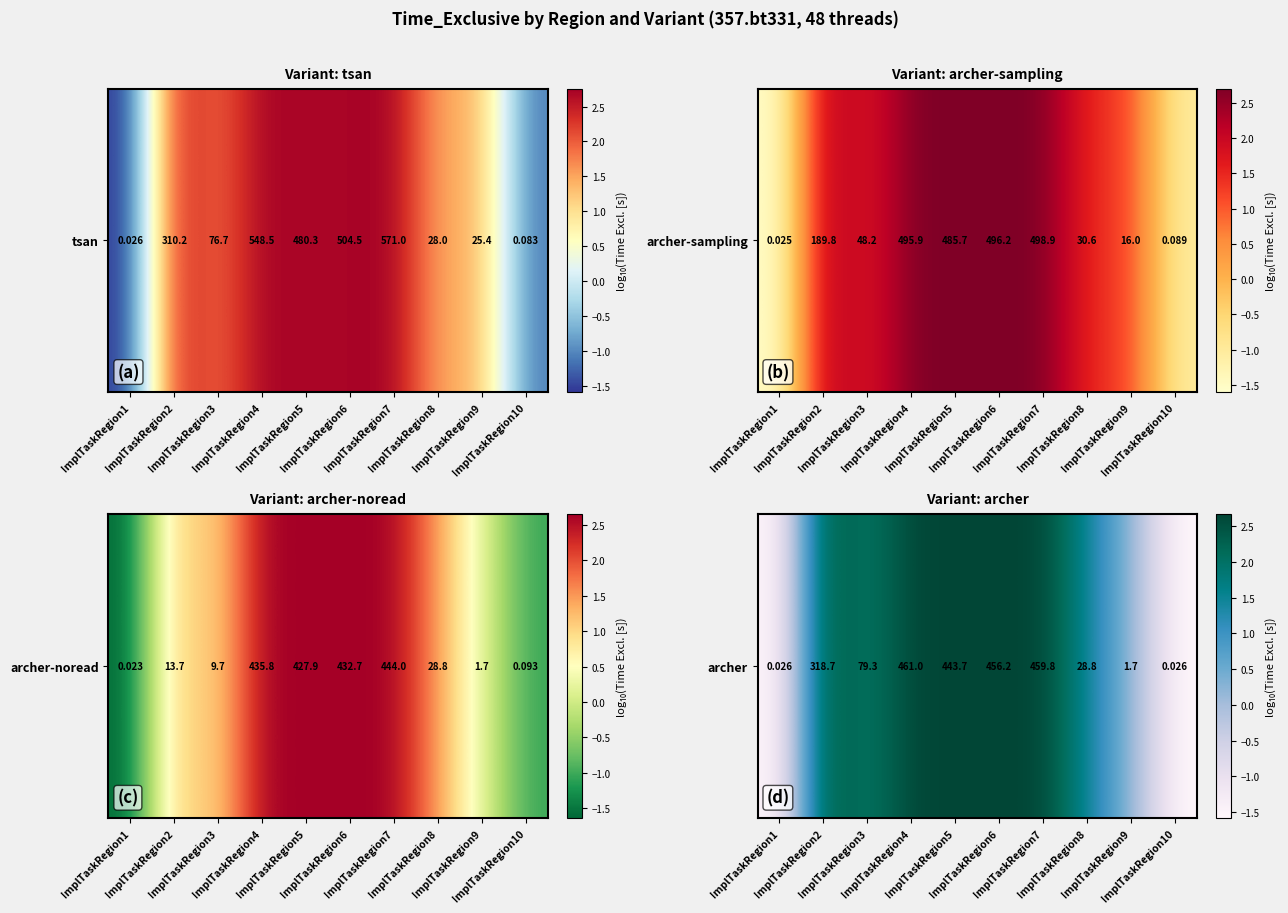

What value does the data have at ImplTaskRegion8?

1.5